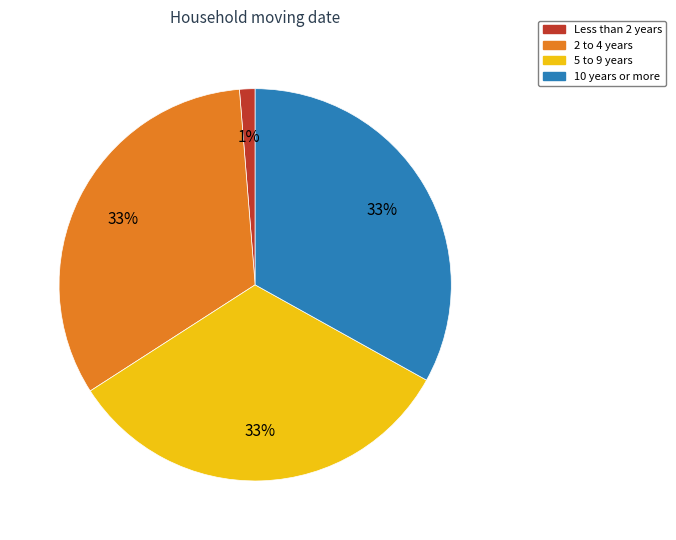

Is there a majority slice in this chart?

No